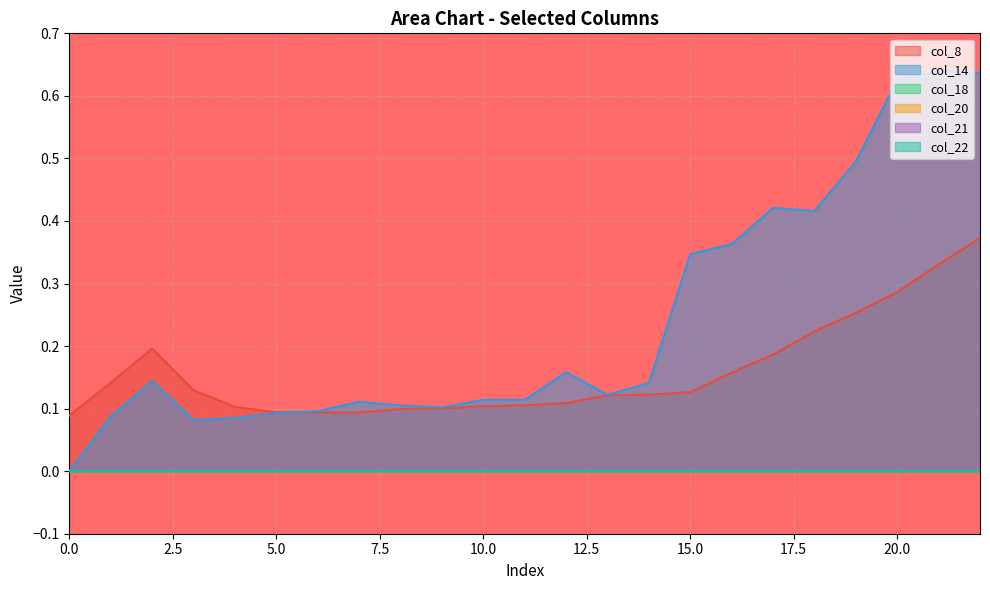

How many lines are shown in the chart?

6